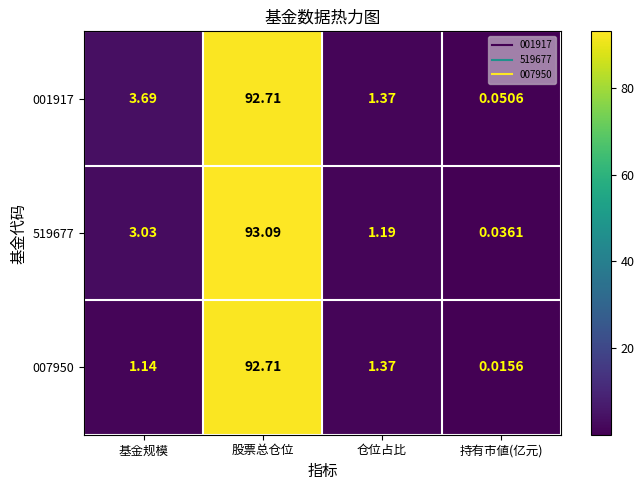

At how many categories does at least one series exceed 64?

1